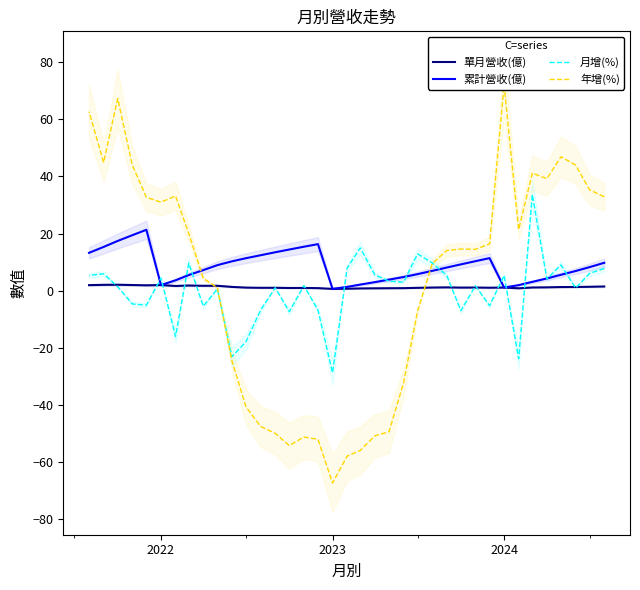

True or false: 月增(%) and 累計營收(億) intersect in this chart.

True